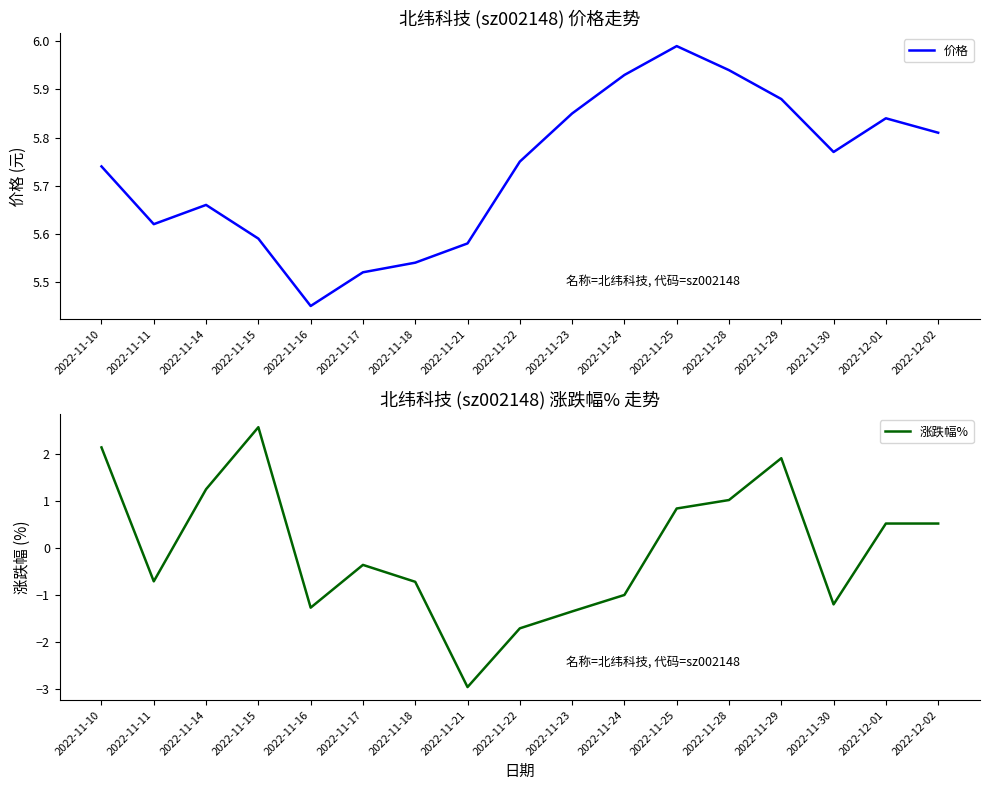

What is the label of the 4th point from the right?

2022-11-29